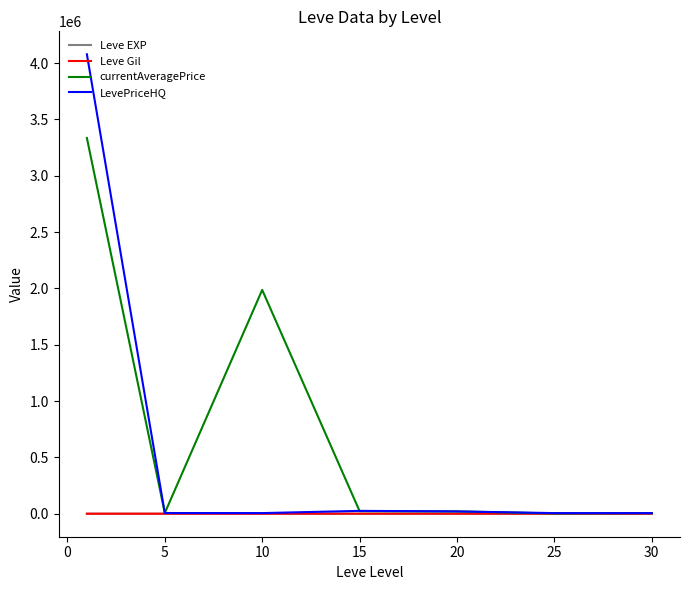

Which series has the largest range (max minus min)?

LevePriceHQ